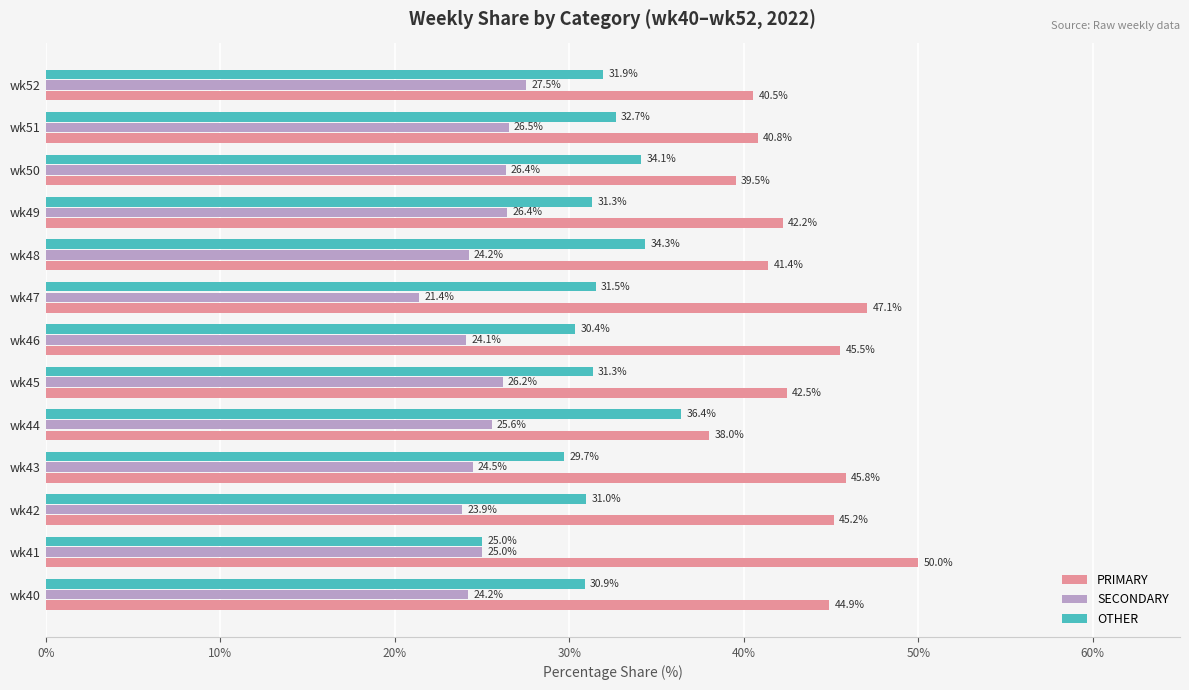

Which series has the largest range (max minus min)?

PRIMARY